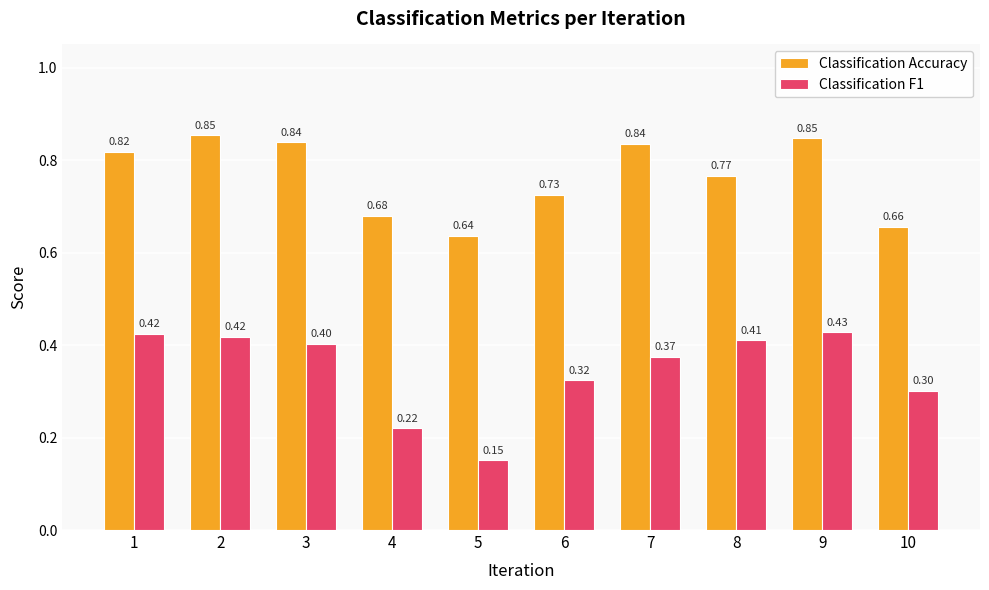

What is the sum of the Classification Accuracy values at 10 and 3?

1.5